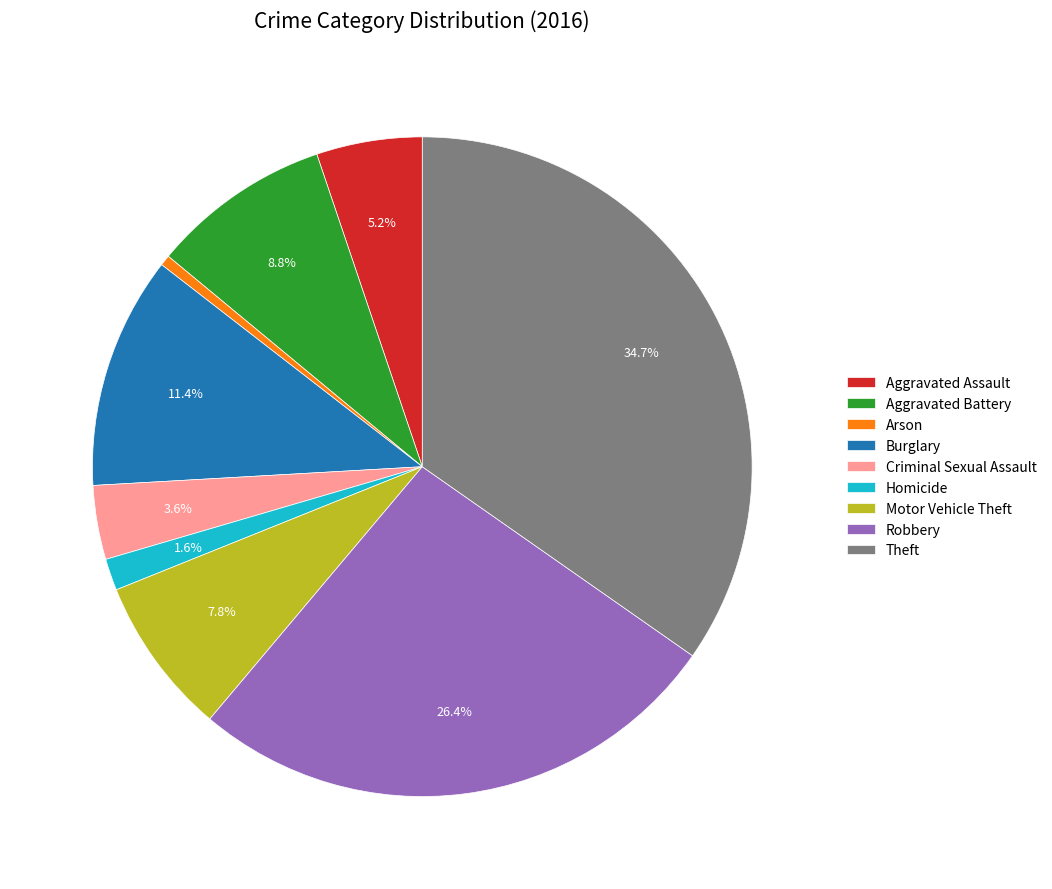

Count the number of slices in the pie.

9